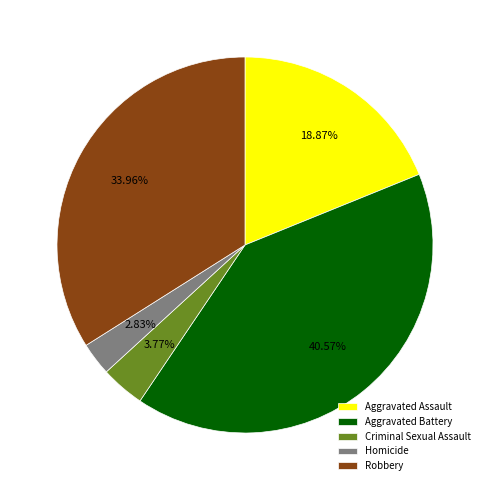

Between Aggravated Battery and Aggravated Assault, which is larger?

Aggravated Battery